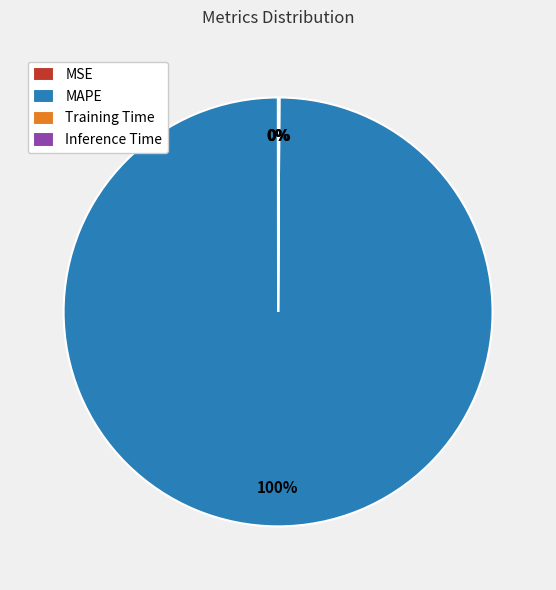

To the nearest percent, what is the average slice percentage?

25%